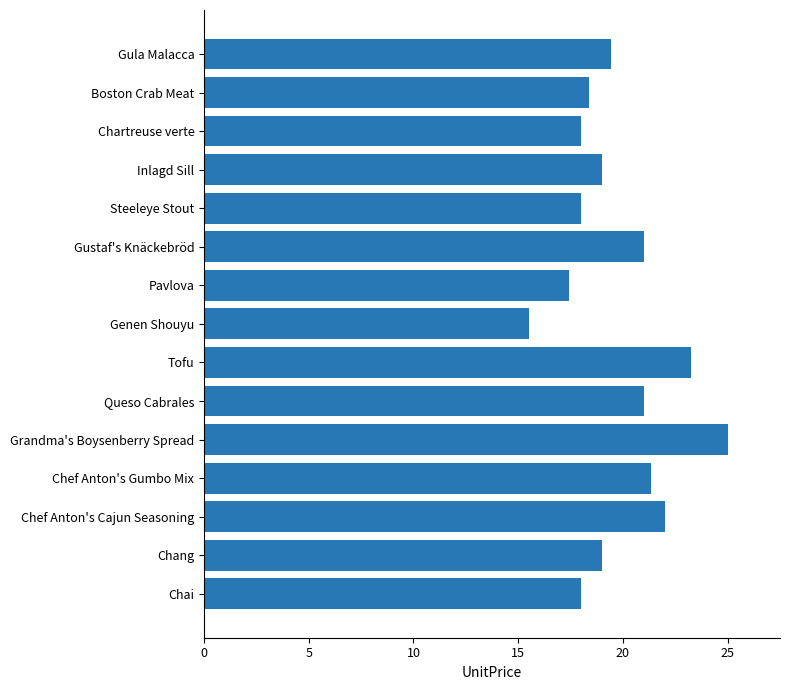

Count the number of categories in the chart.

15